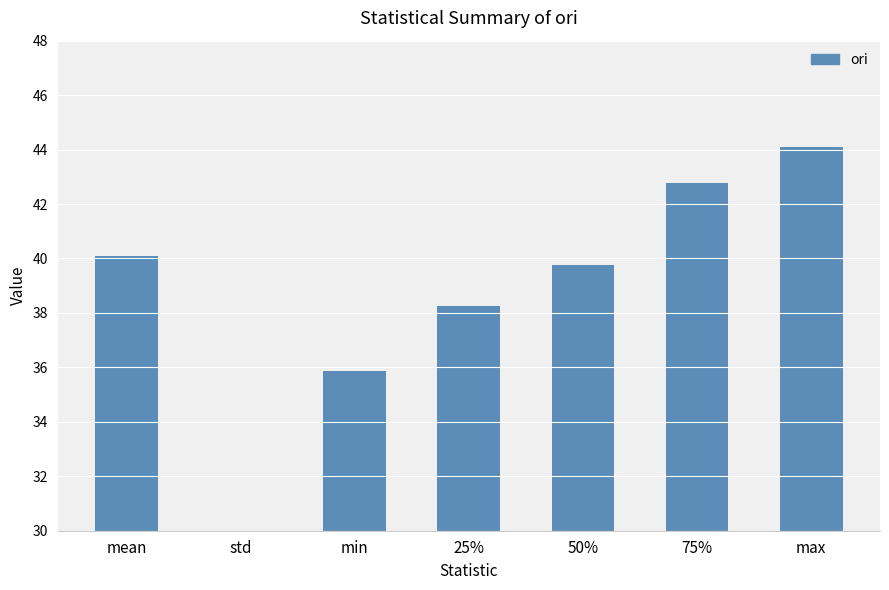

What is the minimum value shown in the chart?

2.4